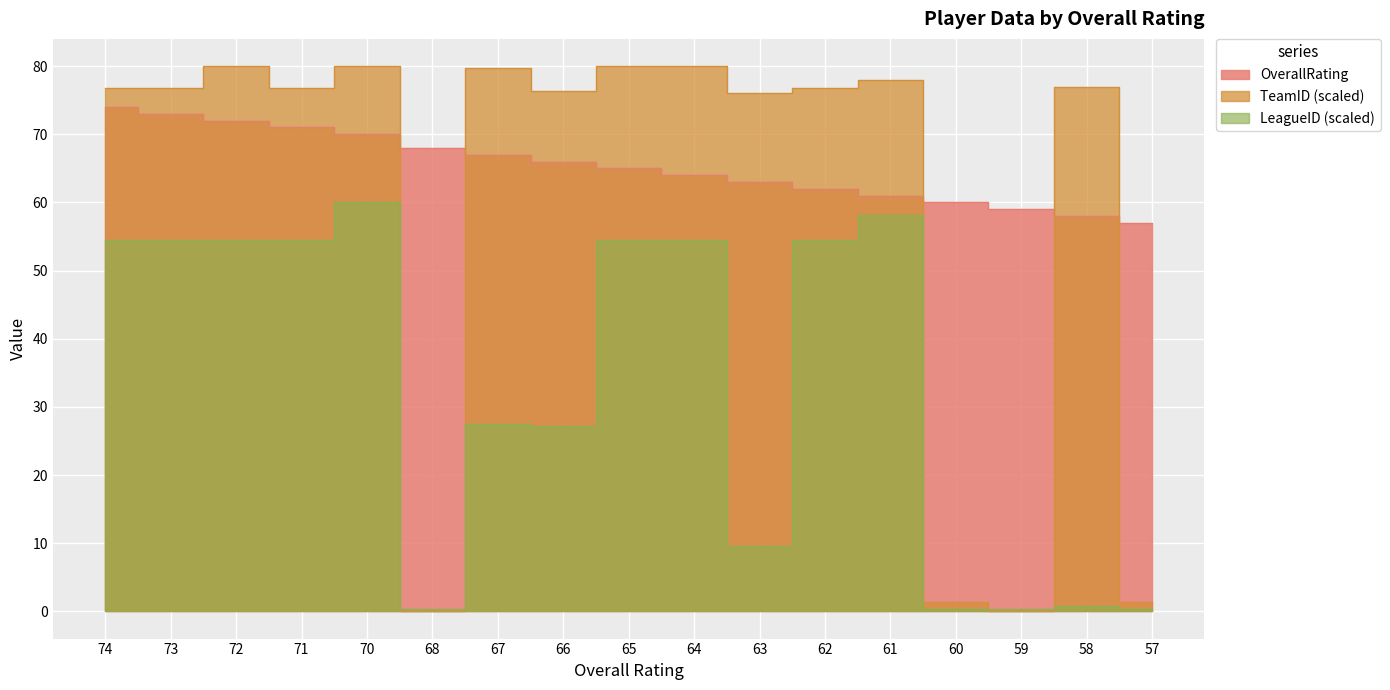

At how many categories does at least one series exceed 47?

17